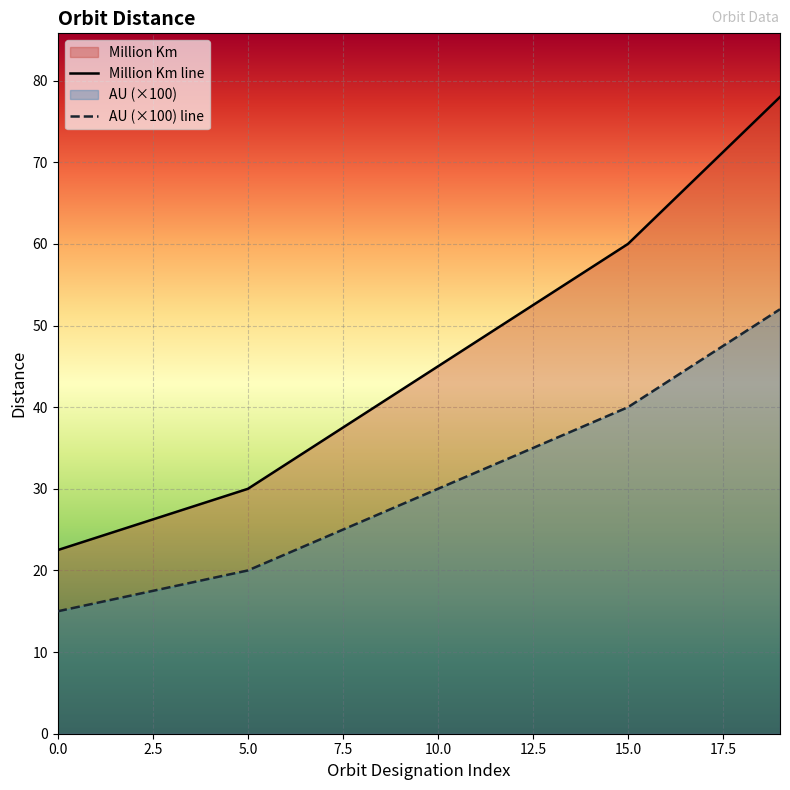

Reading left to right, extract all data points from this chart.

AU: 15.0	16.0	17.0	18.0	19.0	20.0	22.0	24.0	26.0	28.0	30.0	32.0	34.0	36.0	38.0	40.0	43.0	46.0	49.0	52.0
Million Km: 22.5	24.0	25.5	27.0	28.5	30.0	33.0	36.0	39.0	42.0	45.0	48.0	51.0	54.0	57.0	60.0	64.5	69.0	73.5	78.0